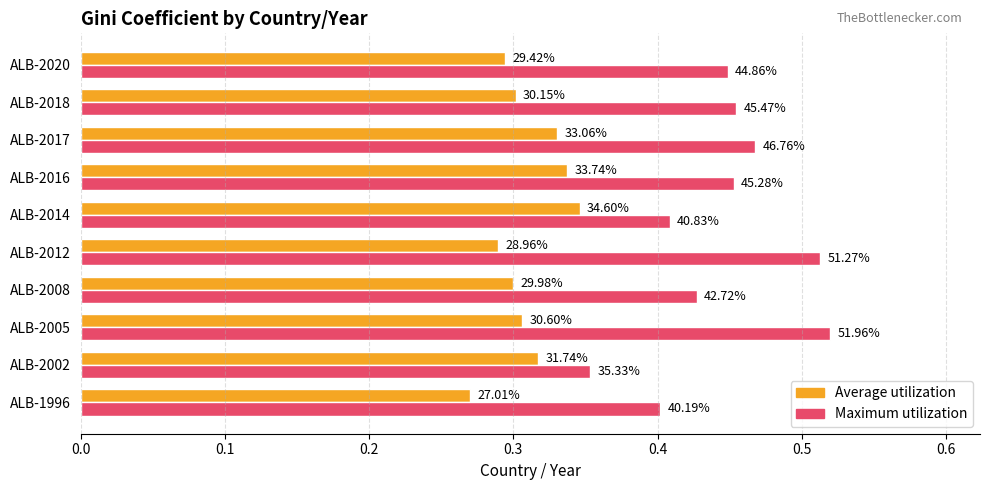

What is the maximum value for Maximum utilization?

0.5